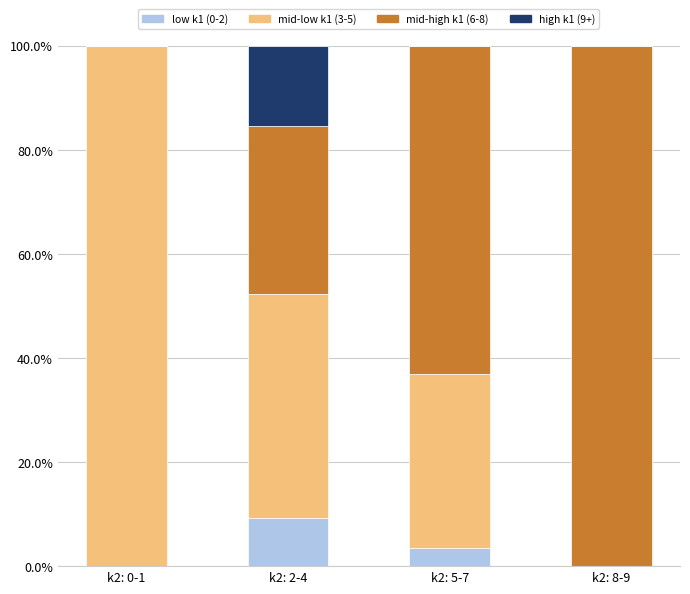

What is the total value across all series at k2: 5-7?

100.0